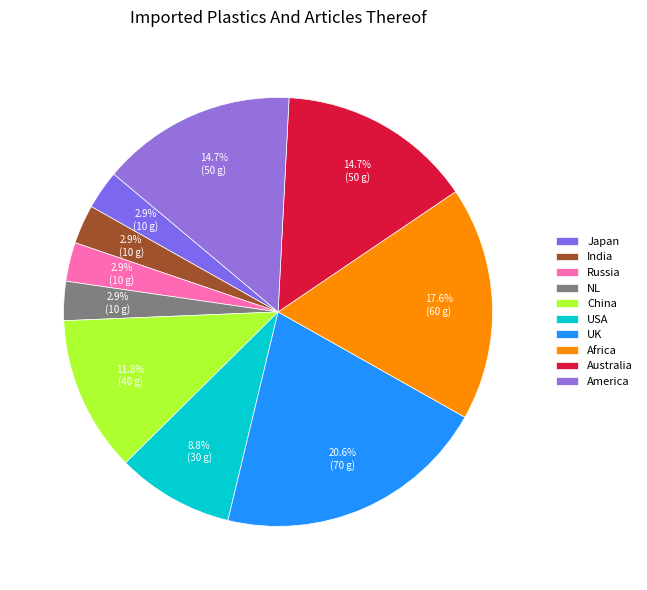

The Australia slice represents 15% of the pie. True or false?

True